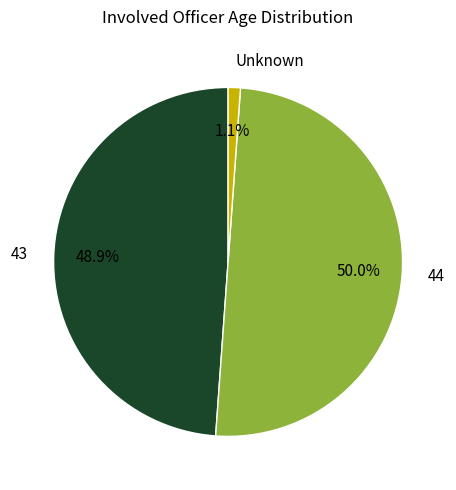

Rank the categories by value from highest to lowest.

44, 43, Unknown